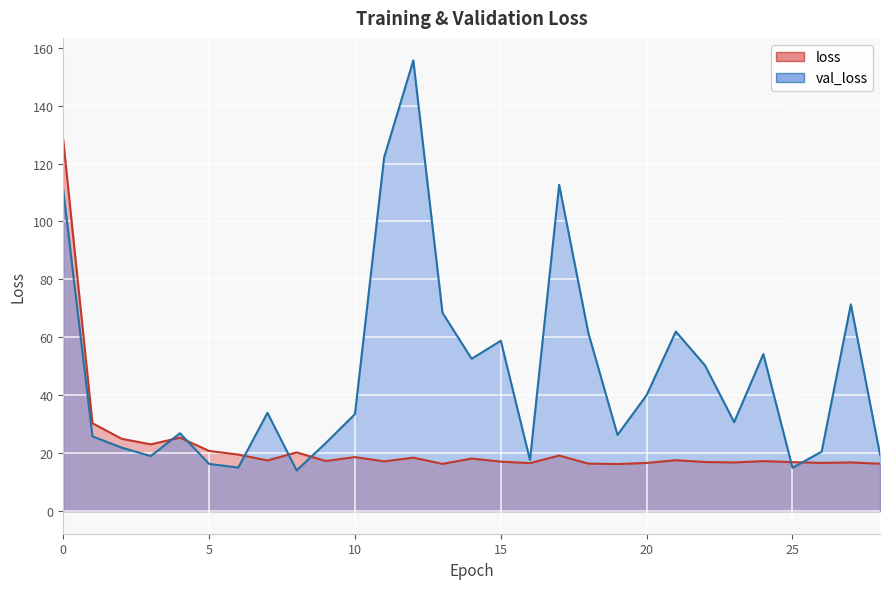

What is the value of the loss point at the 26th from the left?

16.9